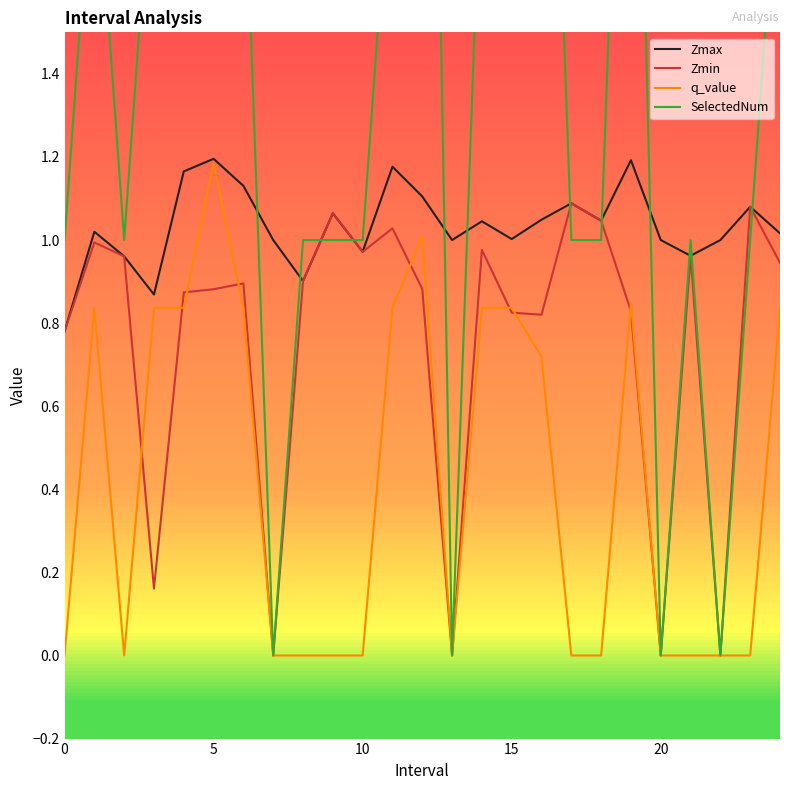

What is the sum of all SelectedNum values?

38.0